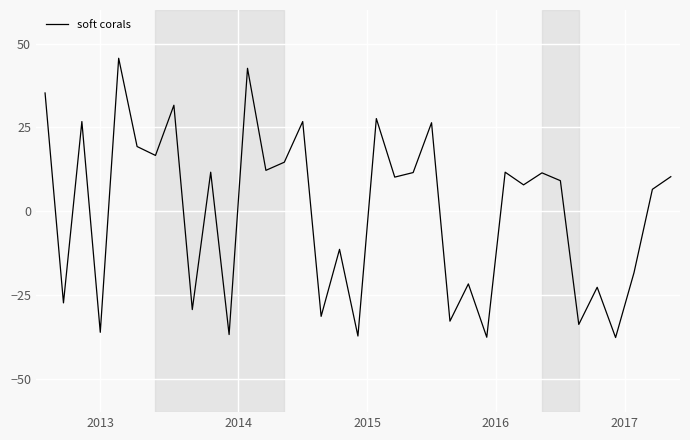

What is the greatest value displayed?

45.6